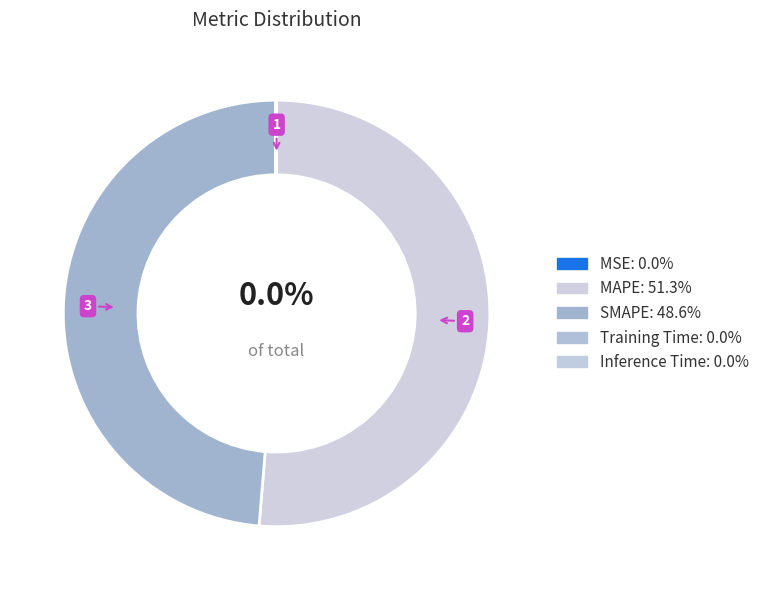

Does Training Time represent more than half of the total?

No